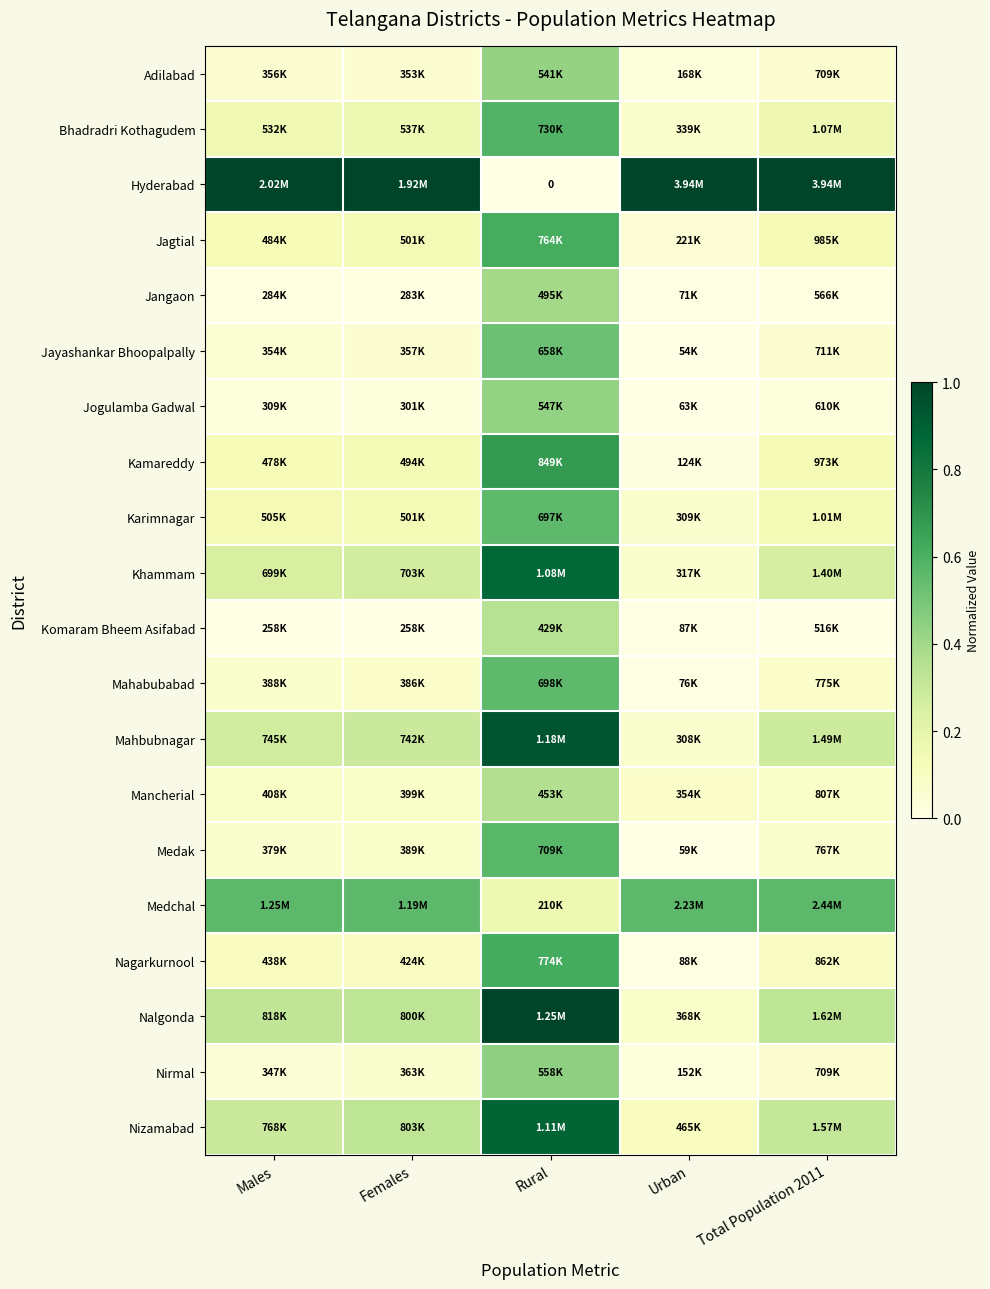

Between Urban and Females, which is larger?

Females